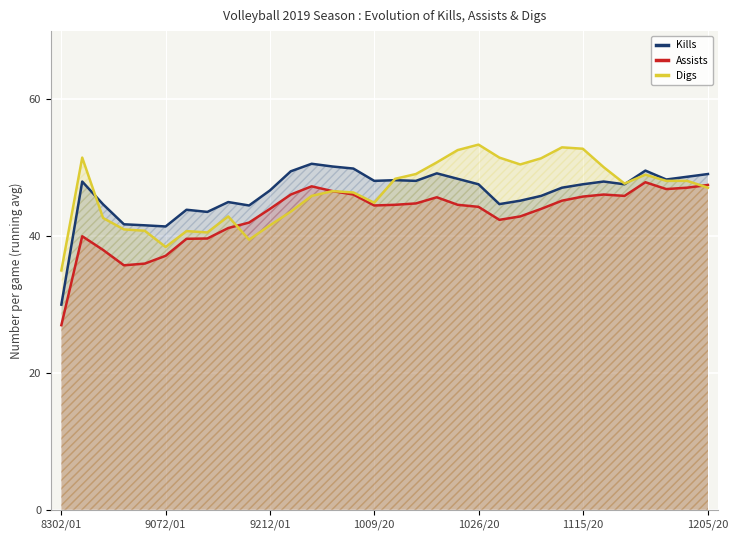

What are all the series names shown in the legend?

Kills, Assists, Digs